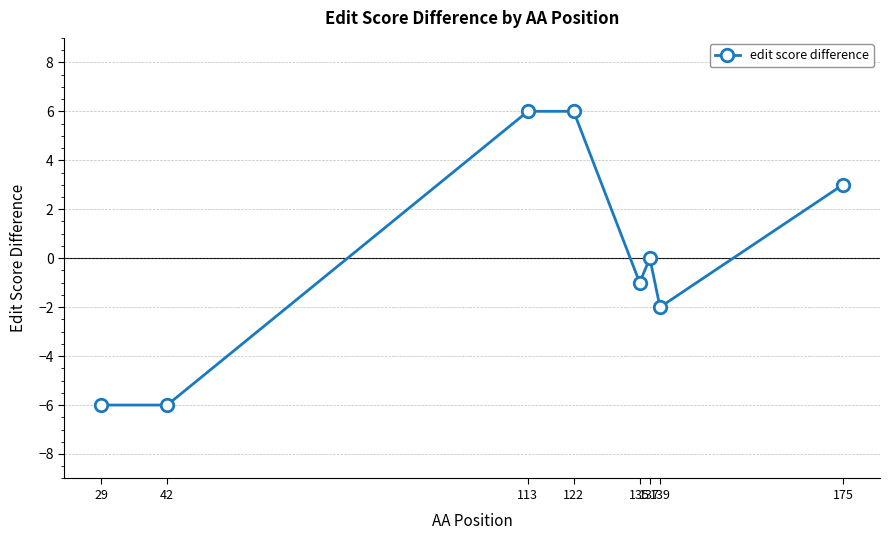

Which has a higher value, 135 or 175?

175